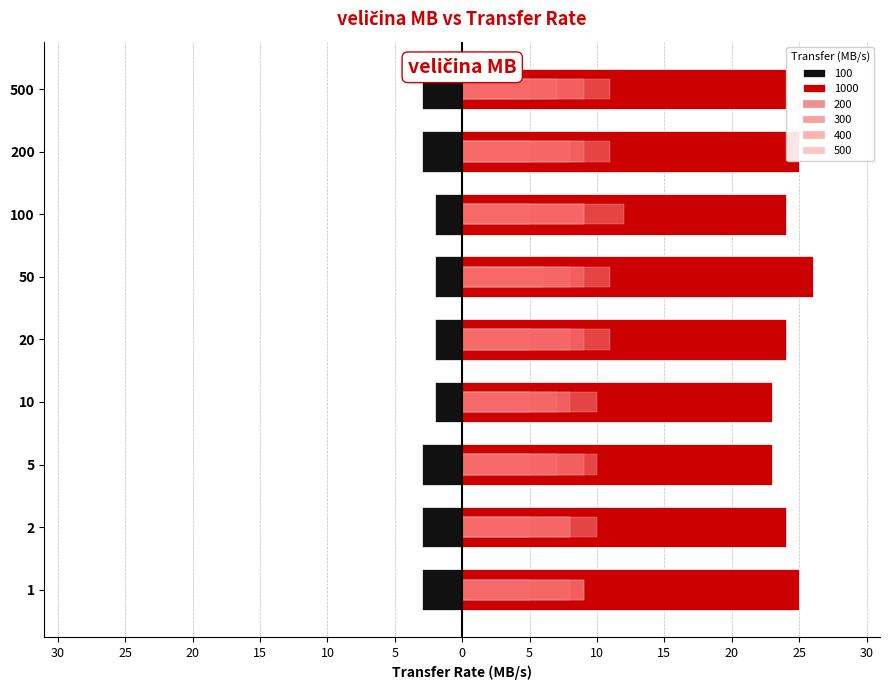

How many 100 values are between -3 and -2?

9